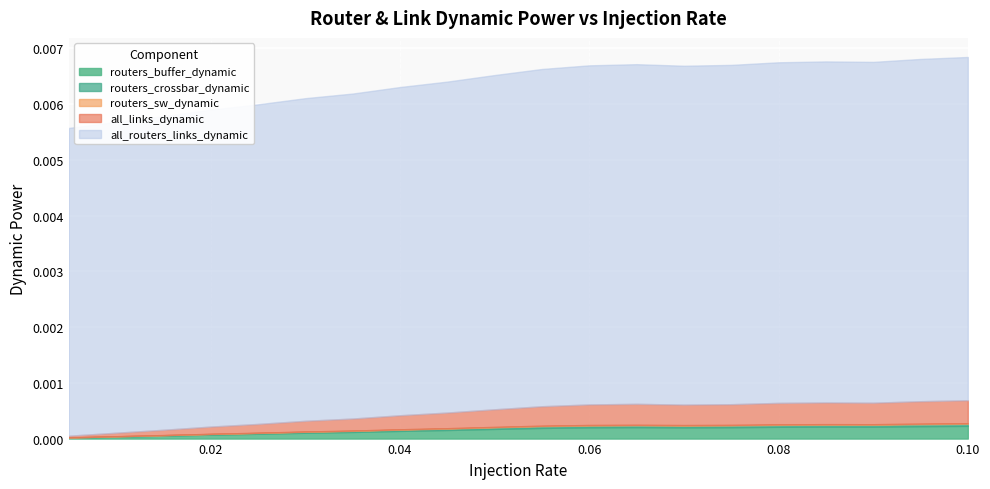

True or false: routers_sw_dynamic and all_routers_links_dynamic intersect in this chart.

False